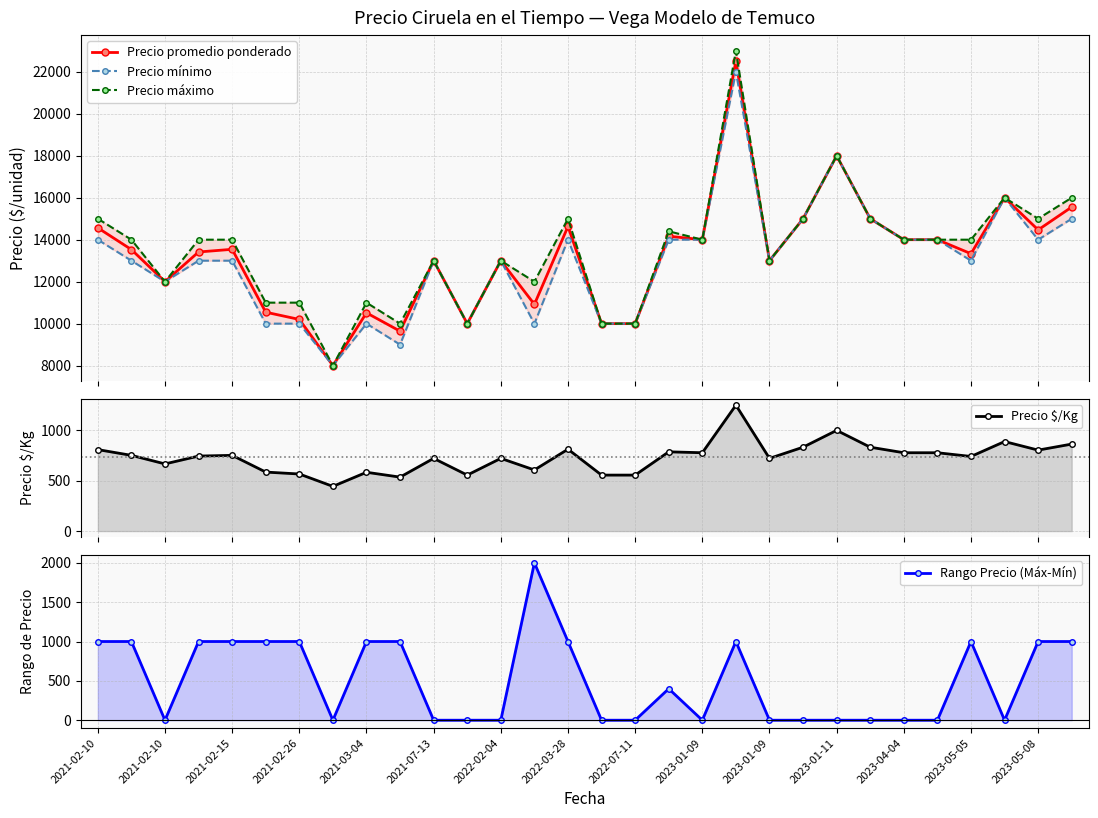

What is the value of the Precio promedio ponderado point at the 2nd from the left?

13529